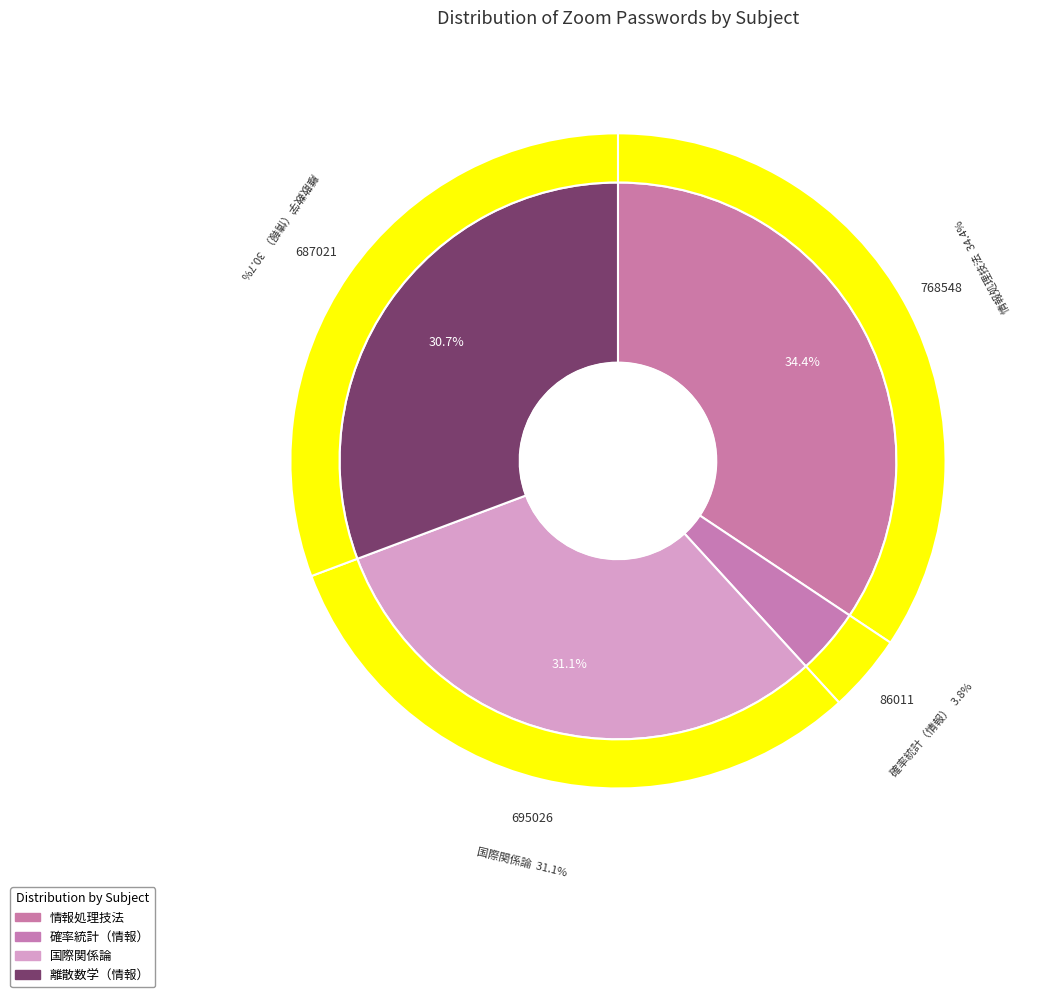

What percentage is the 国際関係論 slice, to the nearest percent?

31%